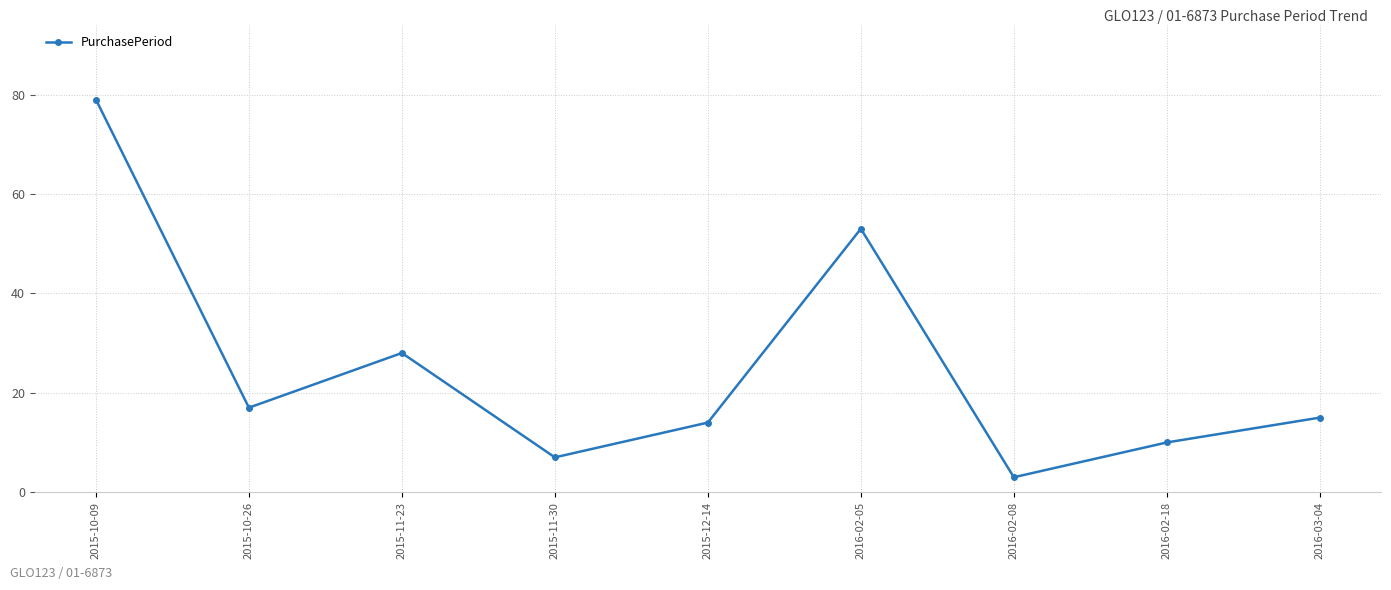

How many points are lower than both their immediate neighbors (excluding endpoints)?

3